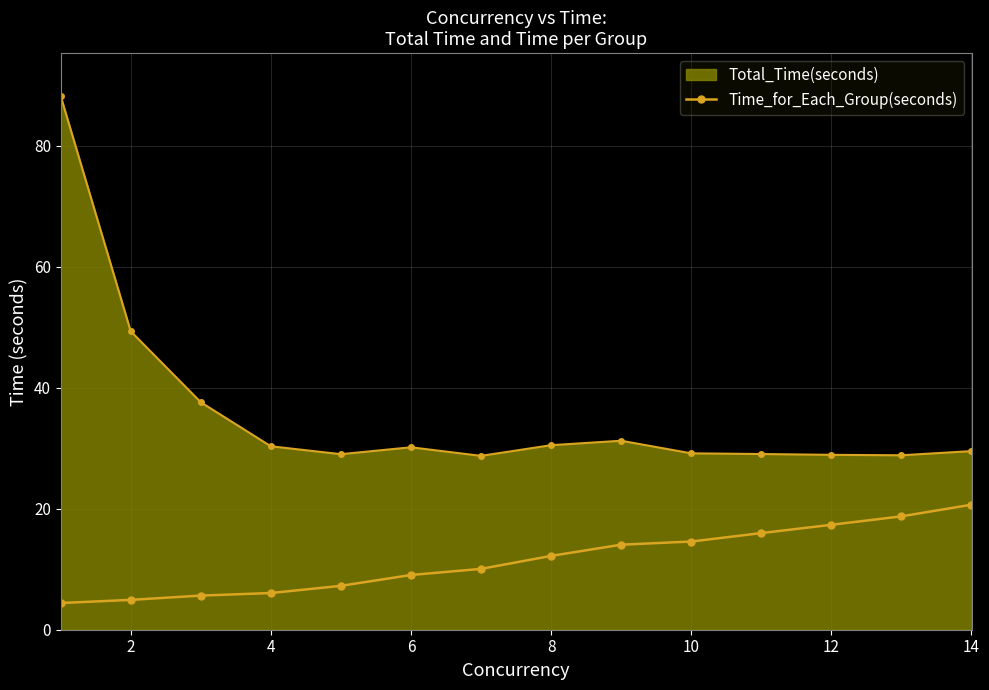

Does the chart have visible grid lines?

Yes